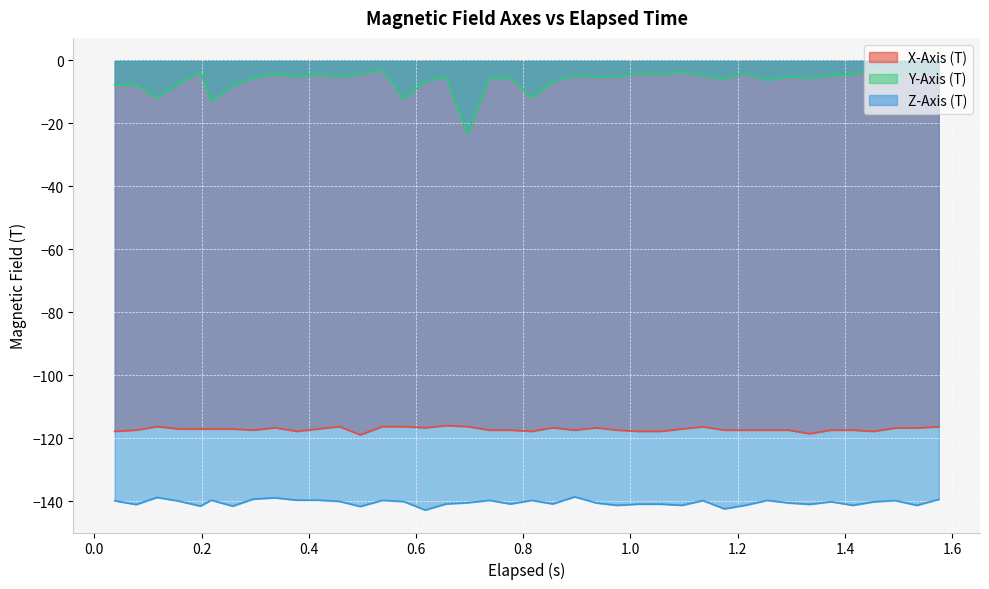

What are all the series names shown in the legend?

X-Axis (T), Y-Axis (T), Z-Axis (T)